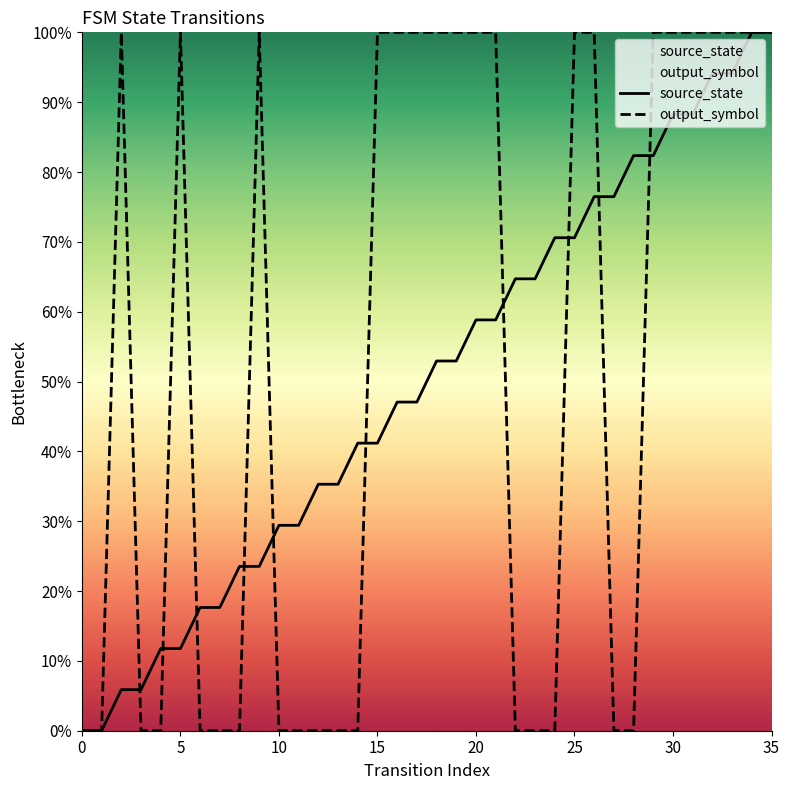

What are all the series names shown in the legend?

source_state, output_symbol